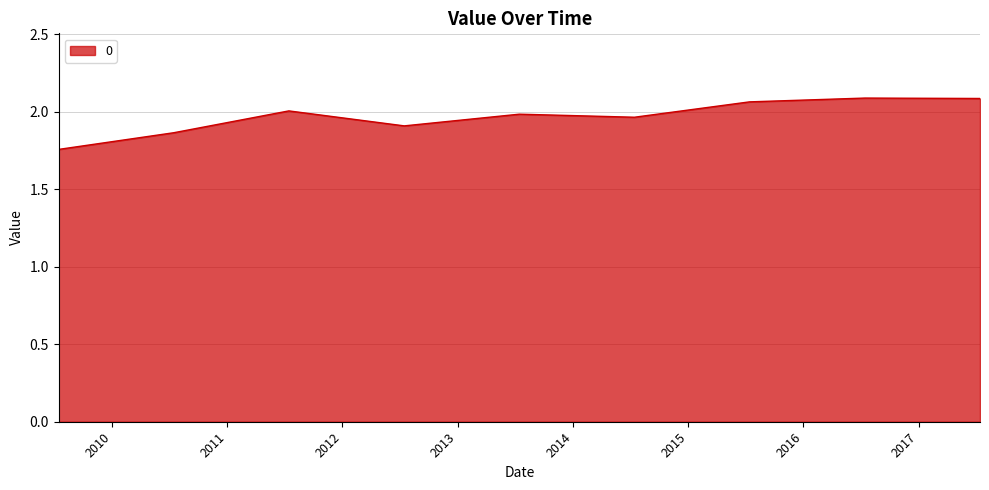

Reading left to right, transcribe all the data shown in this chart.

2009-07-15=1.8	2010-07-15=1.9	2011-07-15=2.0	2012-07-15=1.9	2013-07-15=2.0	2014-07-15=2.0	2015-07-15=2.1	2016-07-15=2.1	2017-07-15=2.1